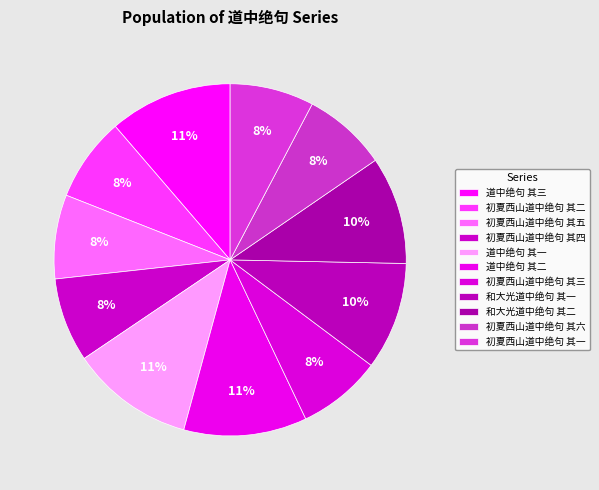

To the nearest percent, what portion does 道中绝句 其三 represent?

11%